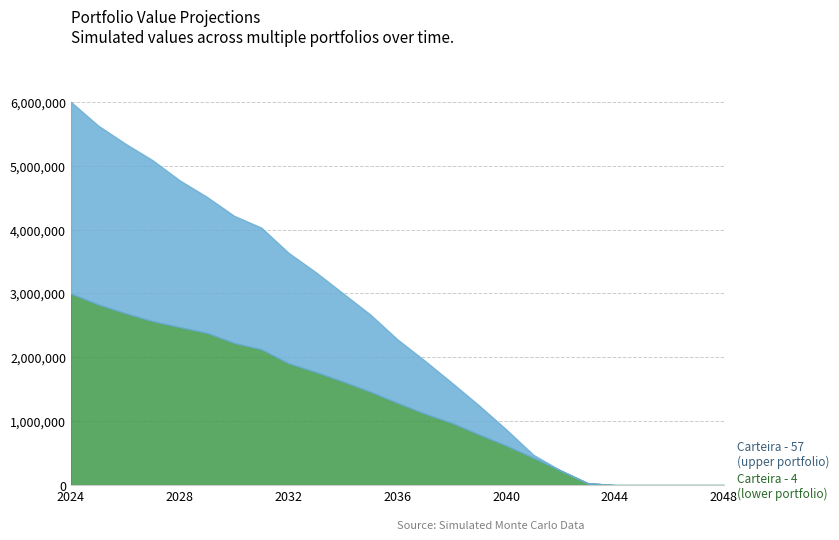

At which category is the sum across all series the highest?

2024